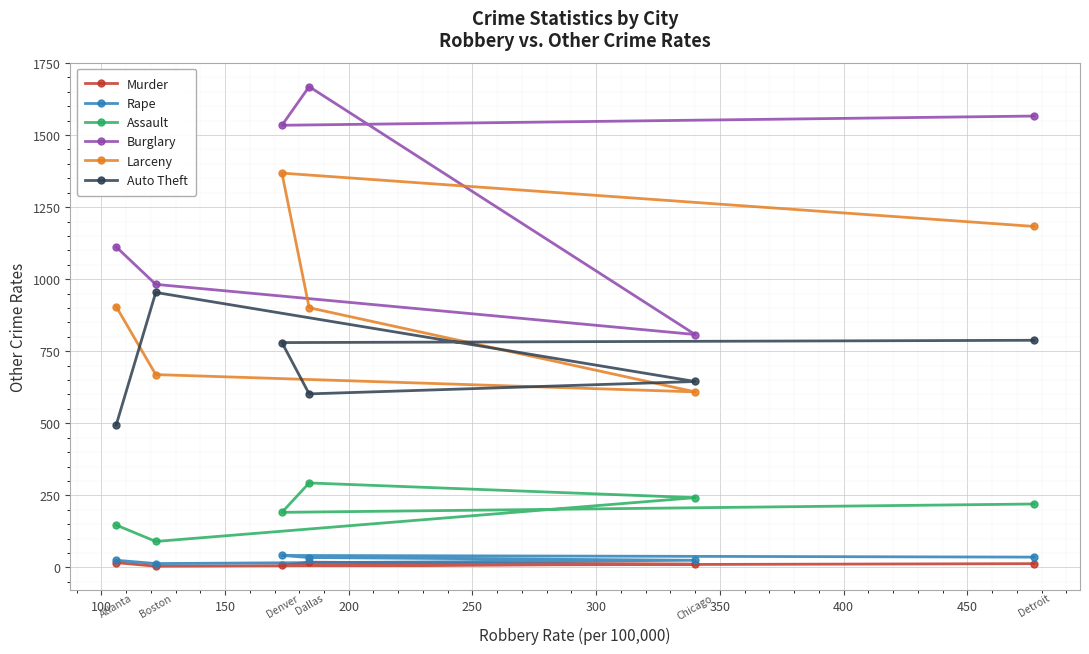

What is the value of the Assault point at the 4th from the left?

293.0